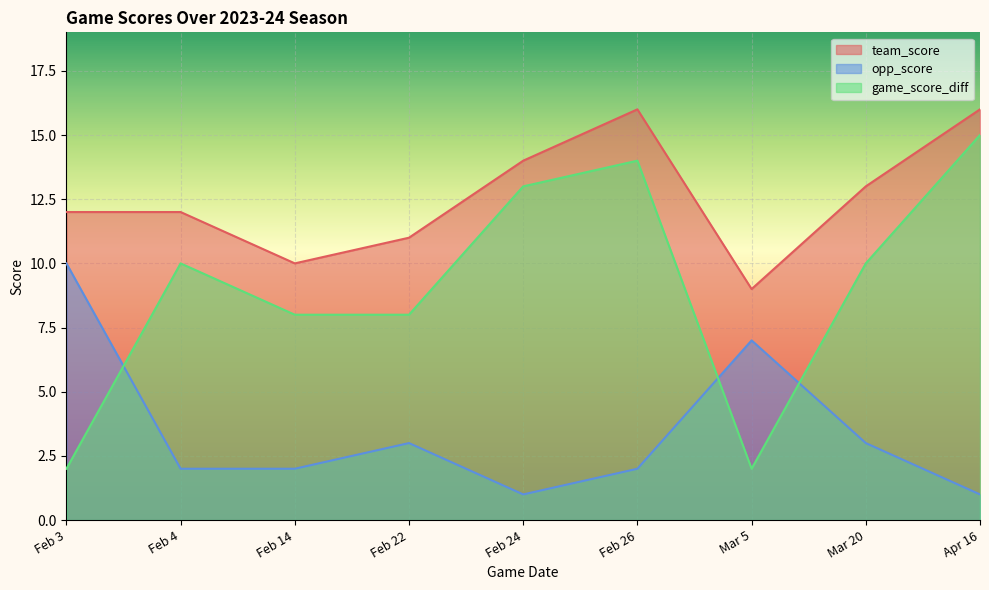

How many interior local peaks does the game_score_diff series have?

2